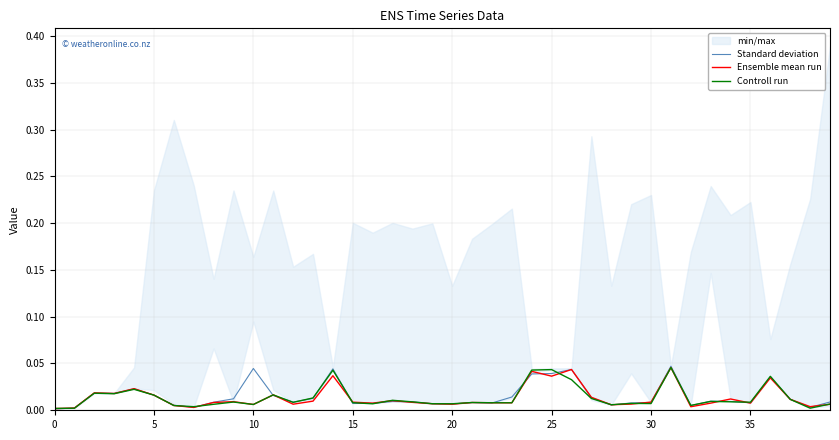

Which series has the largest total across all categories?

Standard deviation